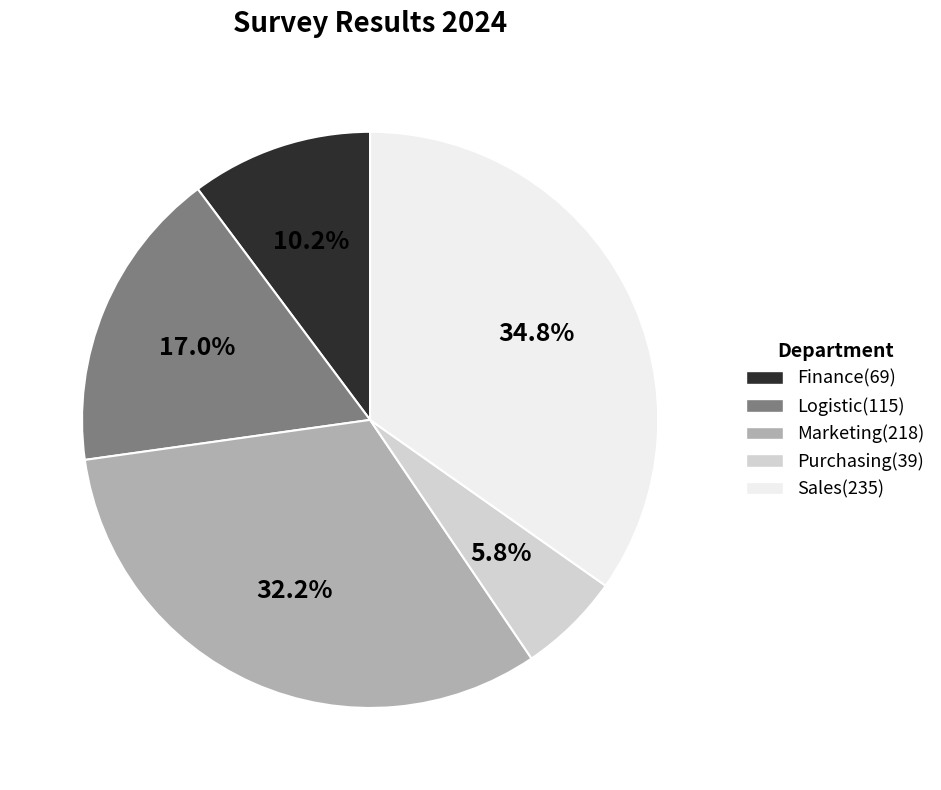

To the nearest percent, what is the combined percentage of Logistic and Finance?

27%